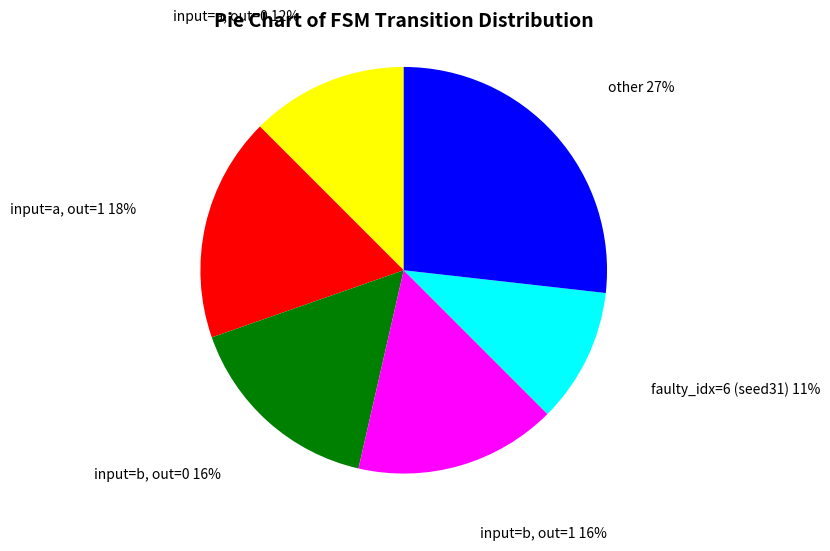

The input=b, out=1 16% slice represents 11% of the pie. True or false?

False